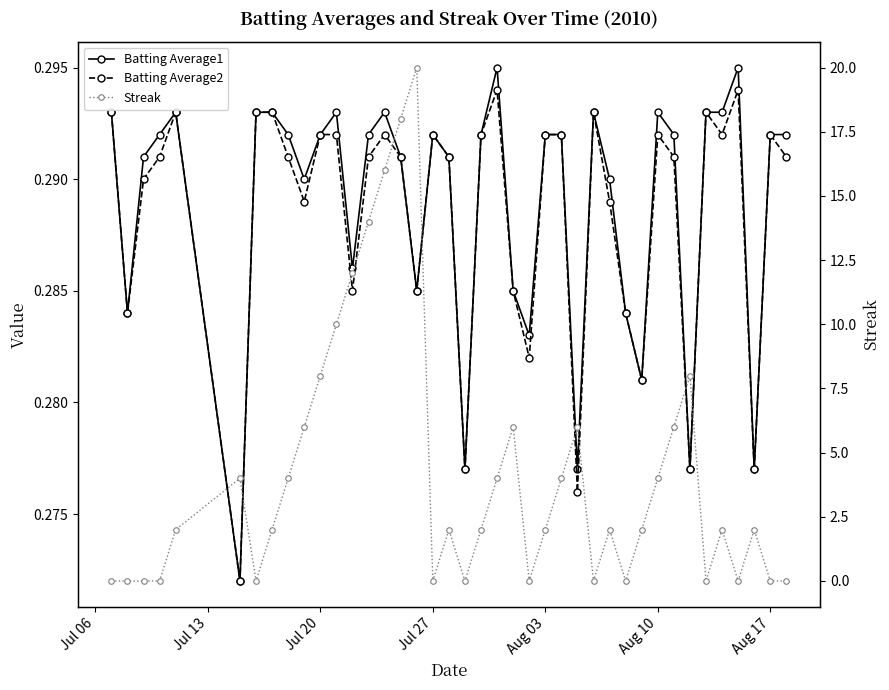

The Batting Average1 series shows 0.3 at Jul 20. True or false?

True